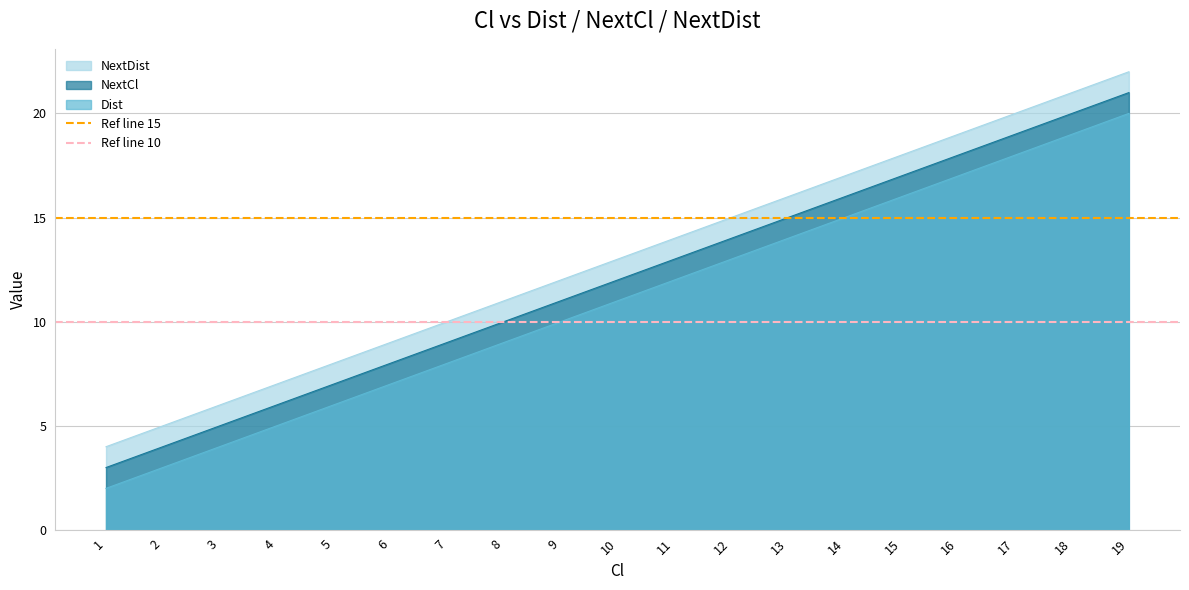

Is the value of Dist at 15 greater than the value of NextDist at 15?

No